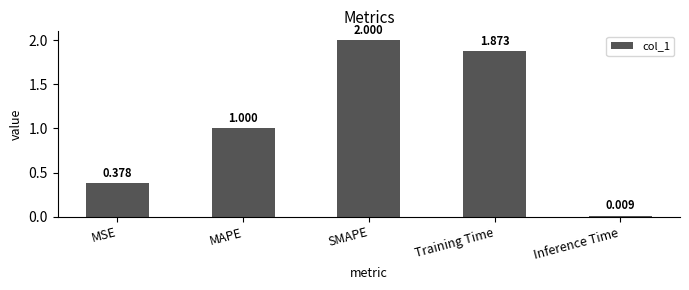

What is the maximum value shown in the chart?

2.0